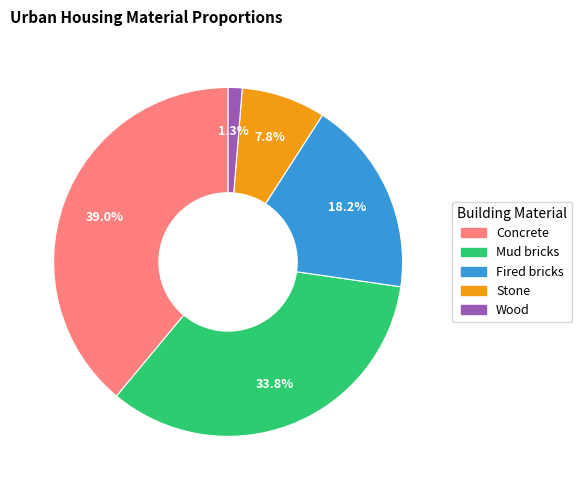

To the nearest percent, what is the combined percentage of Mud bricks and Concrete?

73%